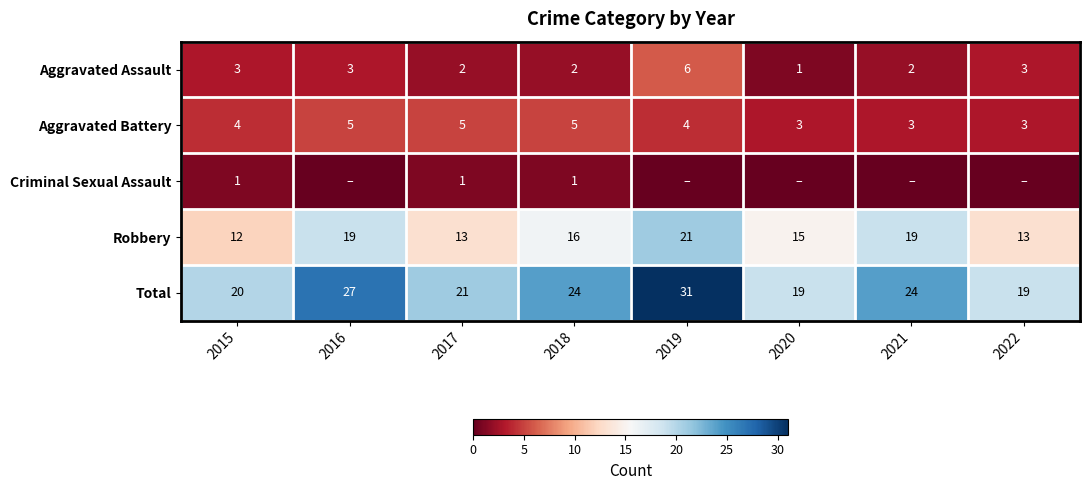

What is the sum of the Aggravated Assault values at 2022 and 2018?

5